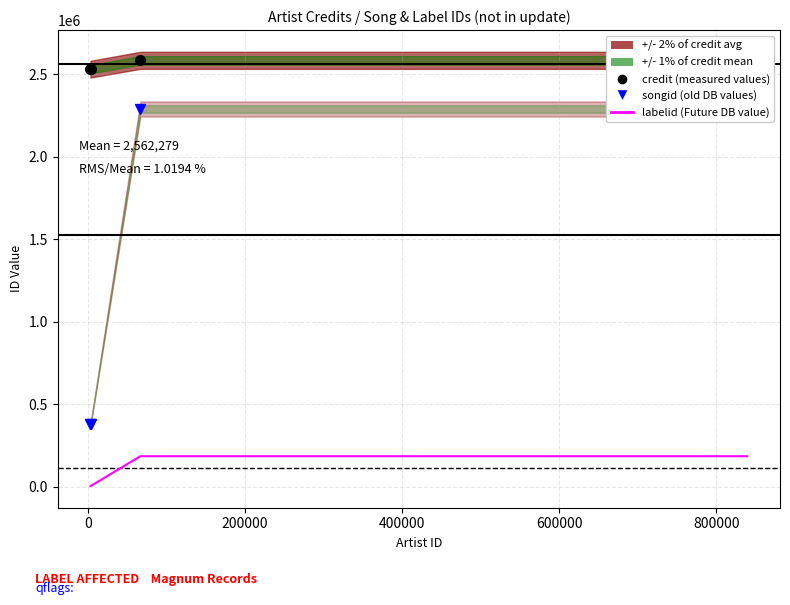

Does the chart have visible grid lines?

Yes